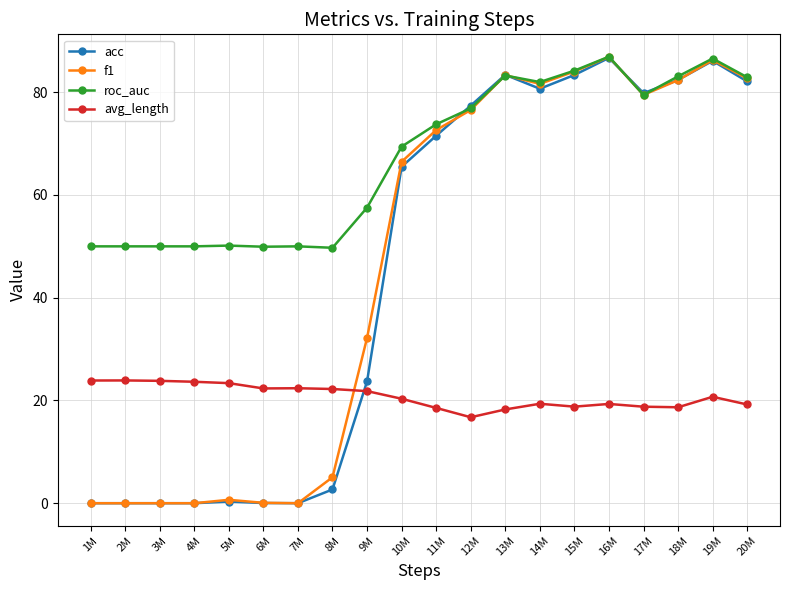

How many series are shown in this chart?

4